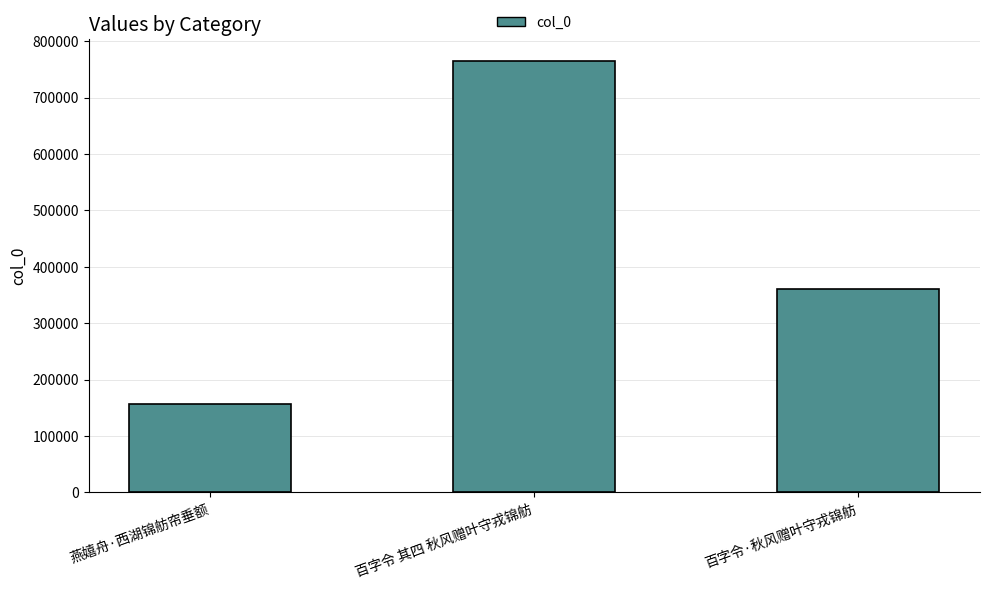

Where does the data first go above 359881?

百字令 其四 秋风赠叶守戎锦舫